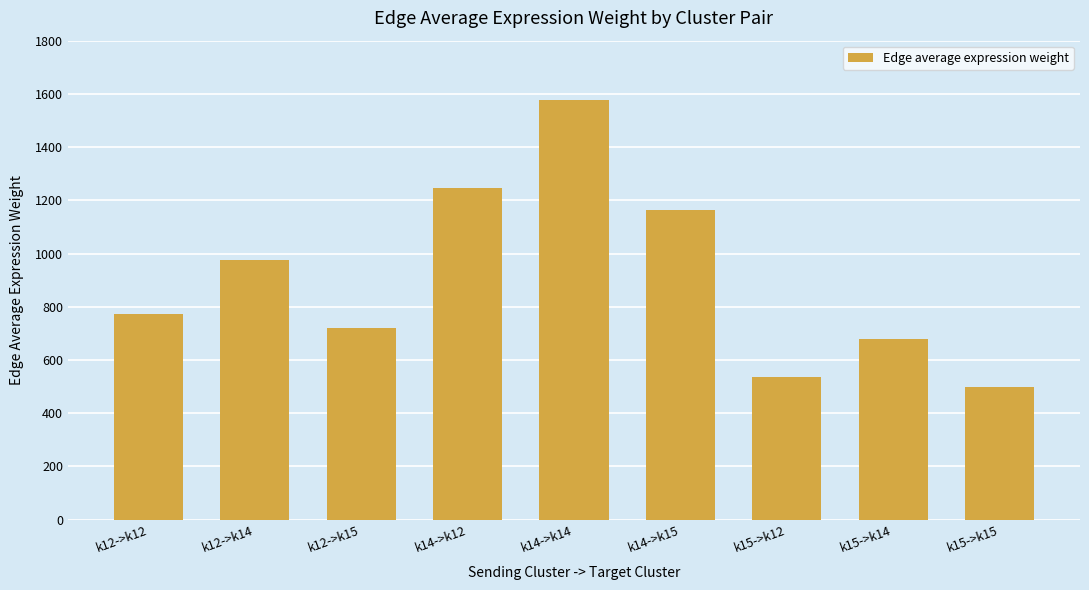

What is the sum of all values?

8170.2